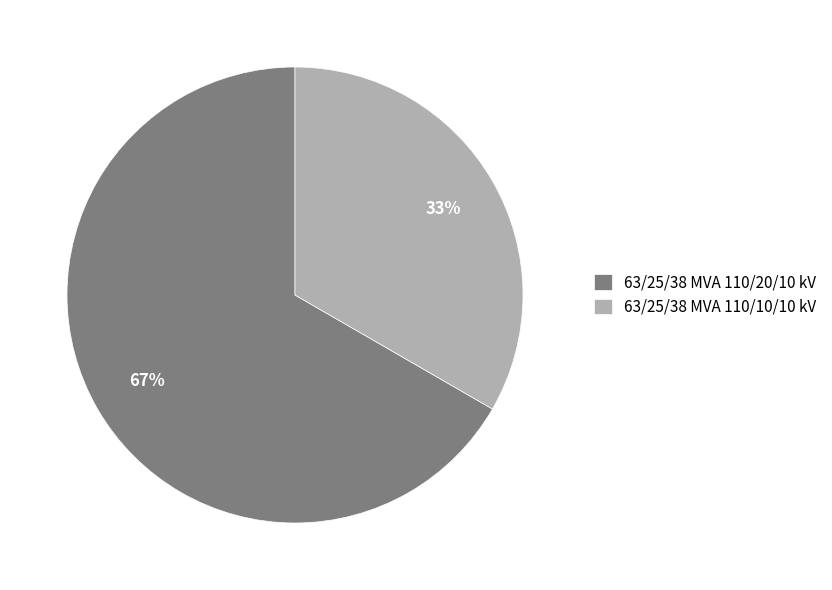

What is the smallest slice in the pie chart?

63/25/38 MVA 110/10/10 kV